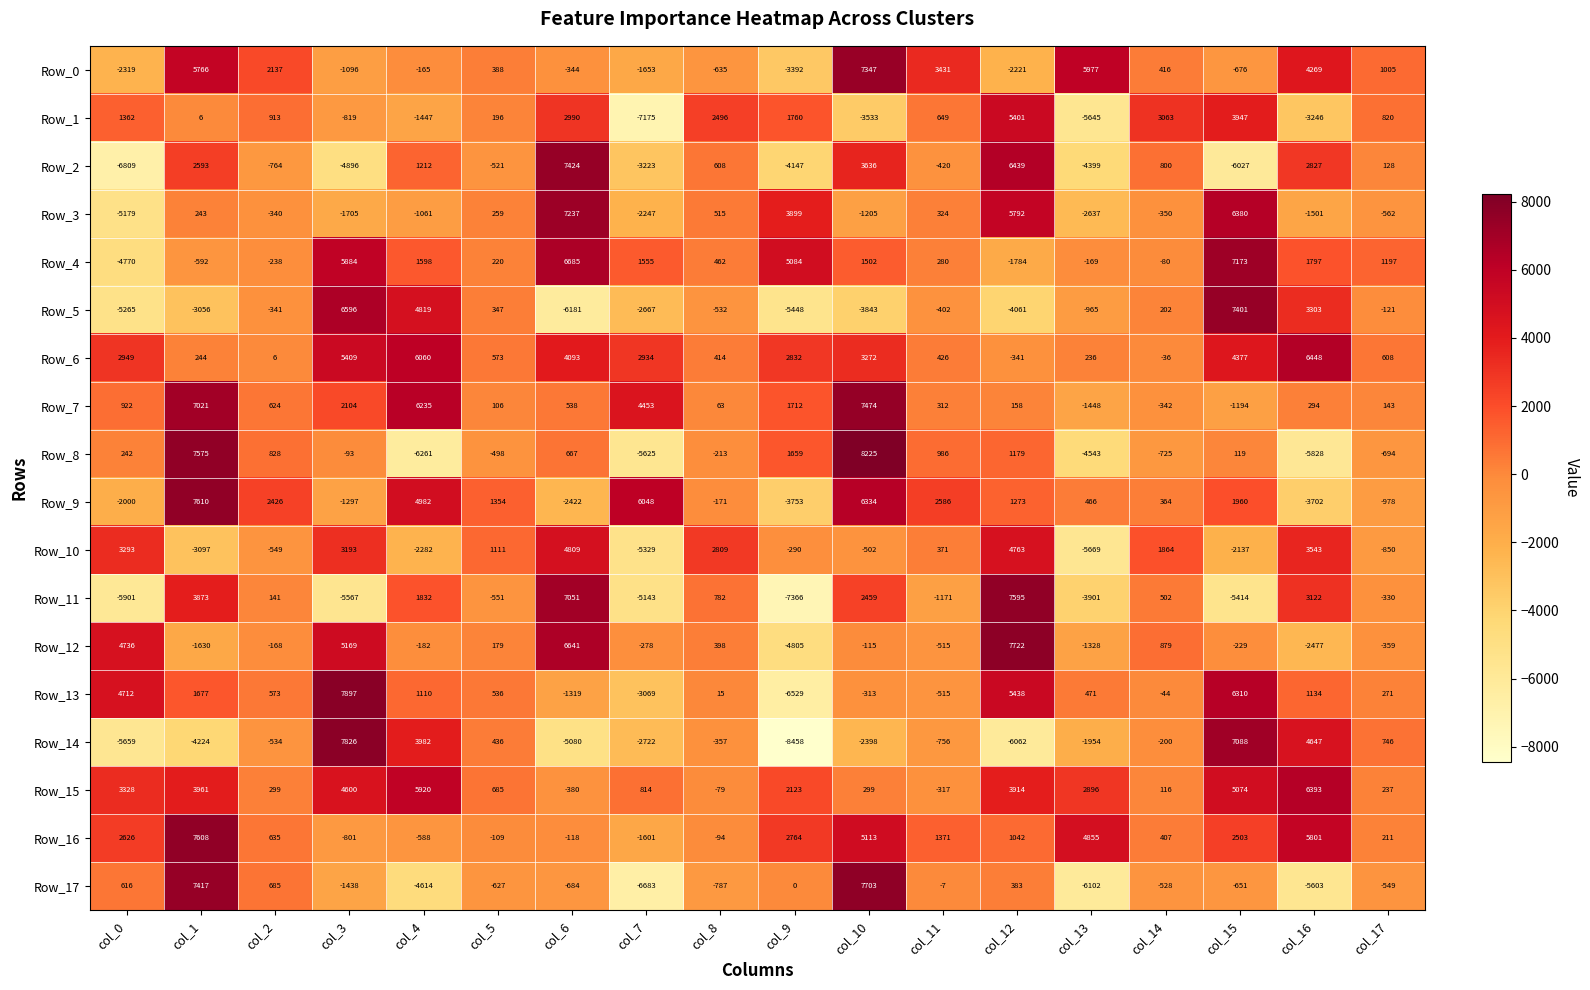

Count the number of categories in the chart.

18